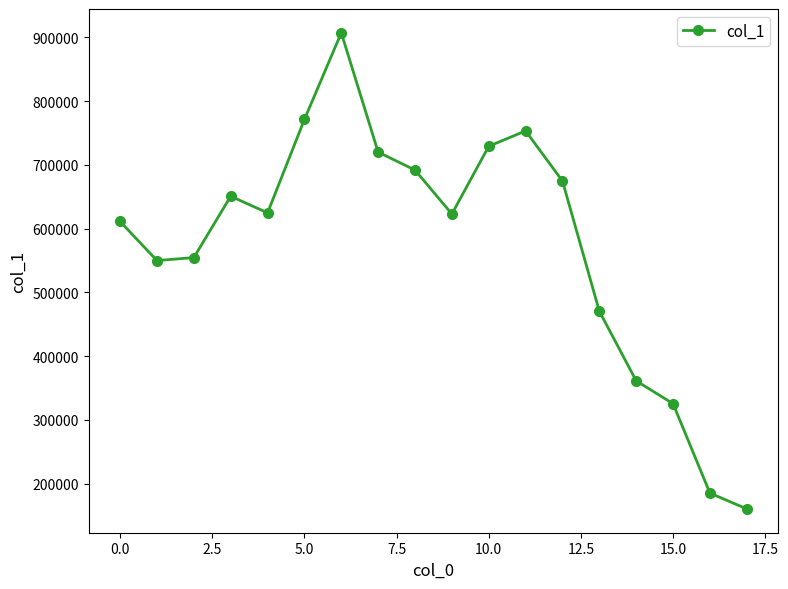

How many values are below 624643?

9